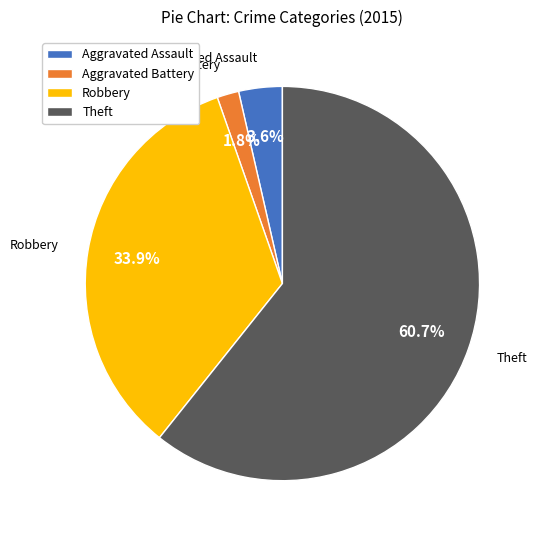

What percentage is the Aggravated Battery slice, to the nearest percent?

2%